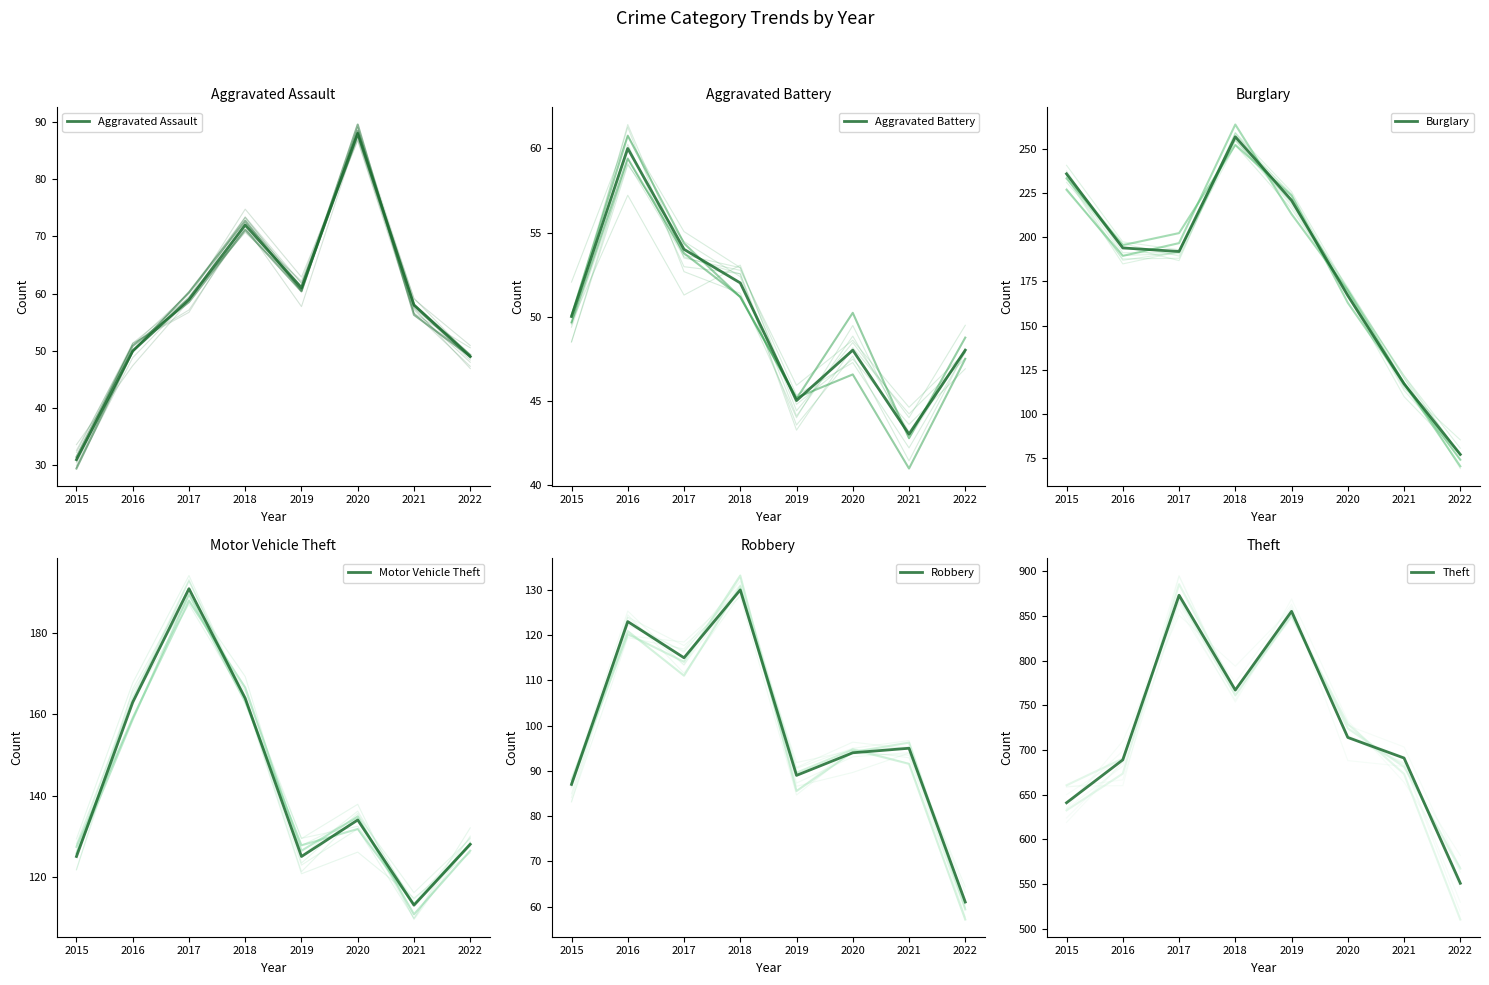

Where does the Aggravated Battery series first go above 50?

2016